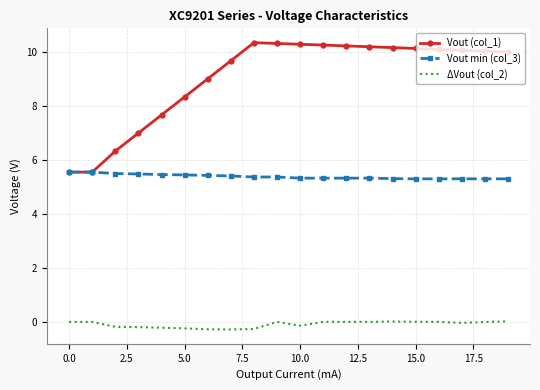

What is the highest value of the Vout min (col_3) series?

5.6